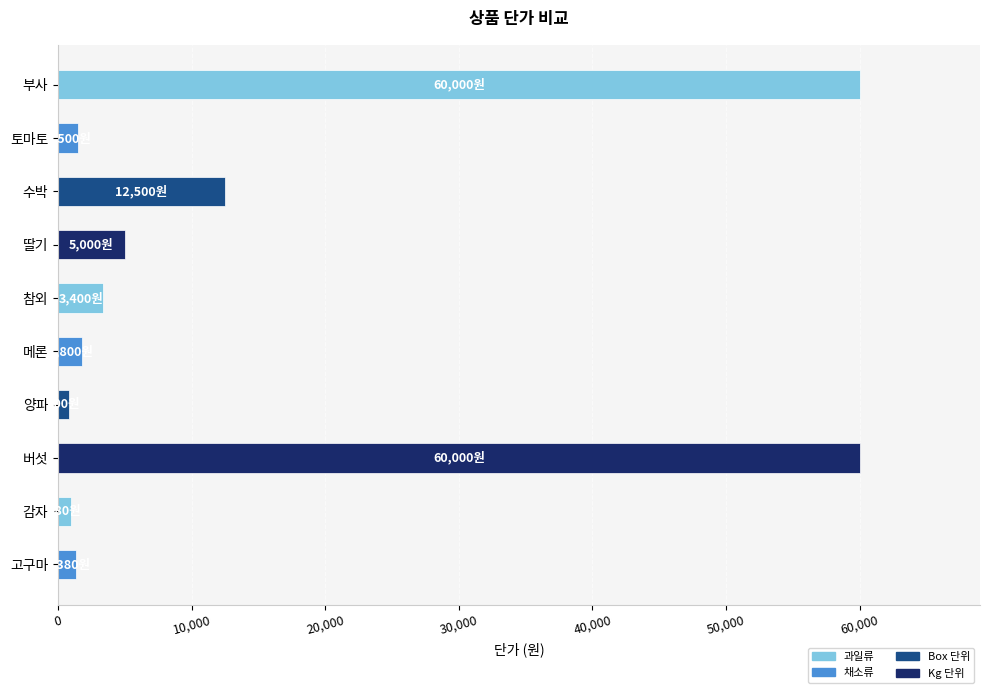

What is the label of the 8th bar from the top?

버섯